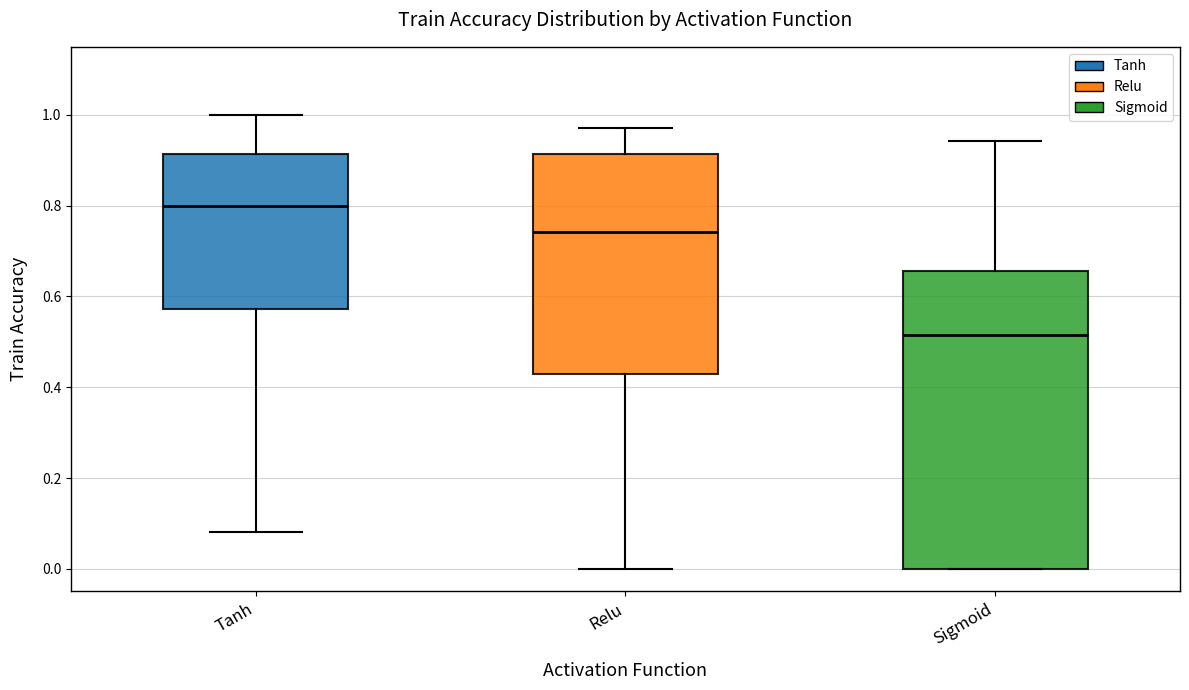

Reading left to right, transcribe this box plot: for each box, give where its median line is, the range the box spans, and where its two whiskers end, as read against the y-axis. The values are not printed on the chart, so give them approximately, as read against the axis.

Tanh: median 0.80, box 0.58 to 0.92, whiskers 0.08 to 1.00
Relu: median 0.74, box 0.42 to 0.92, whiskers 0.00 to 0.98
Sigmoid: median 0.52, box 0.00 to 0.66, whiskers 0.00 to 0.94